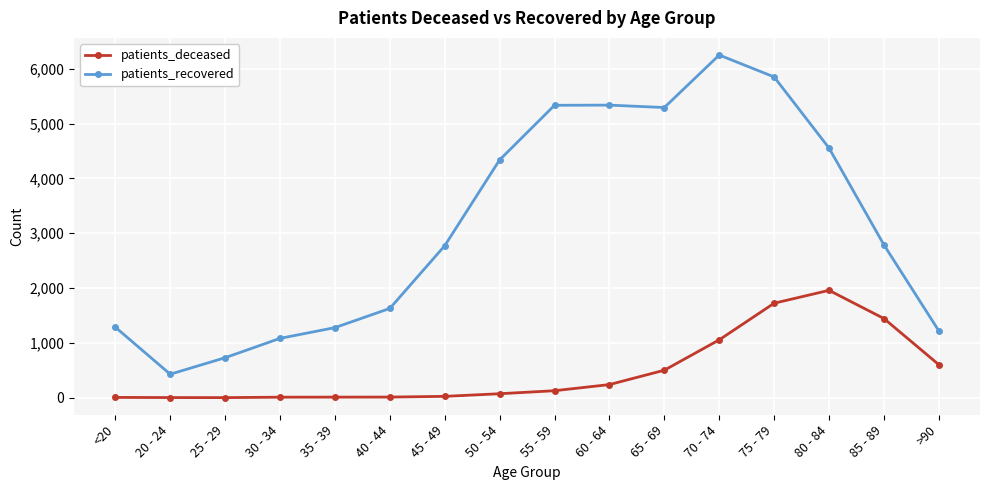

At which label is patients_deceased closest to 980?

70 - 74